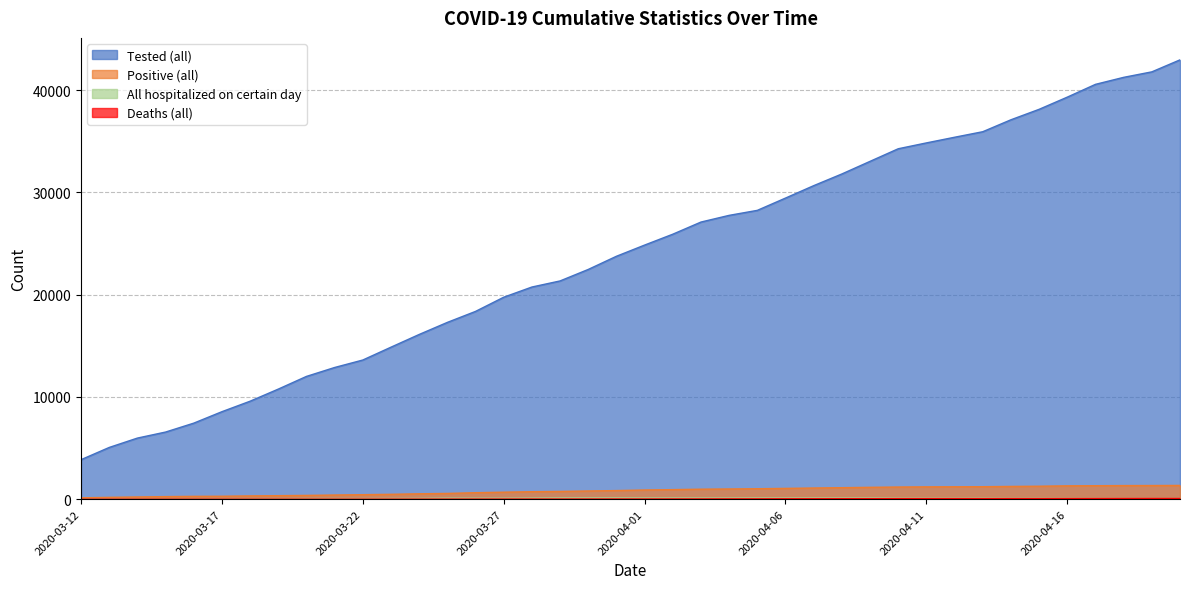

What is the label of the 24th point from the right?

2020-03-28